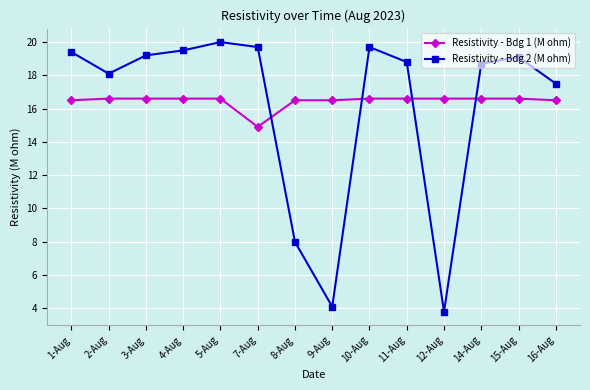

Where is the first local minimum for Resistivity - Bdg 2 (M ohm)?

2-Aug